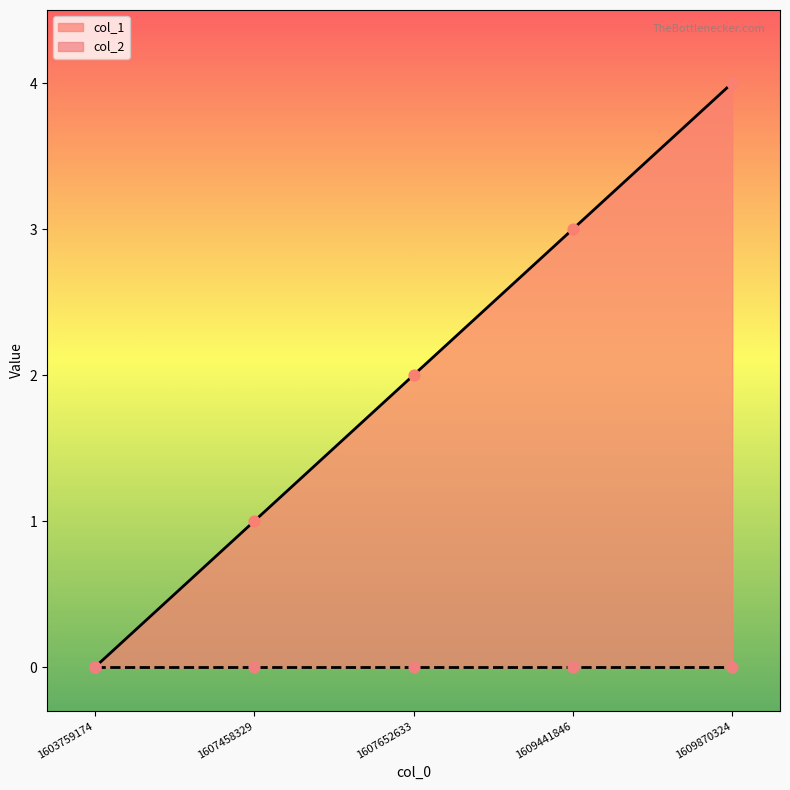

Approximately how many times larger is the value at 1607652633 compared to 1609870324?

0.5